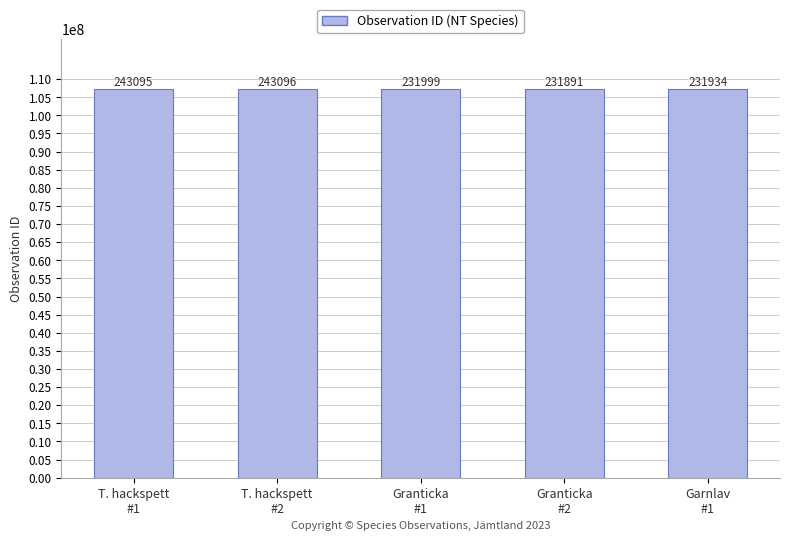

Are the bars horizontal?

No